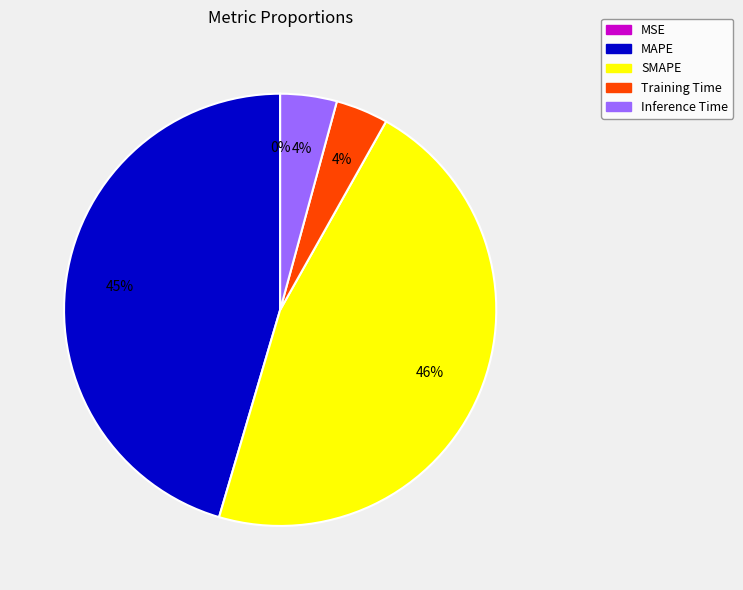

Is it true that MAPE is 55% of the pie?

False